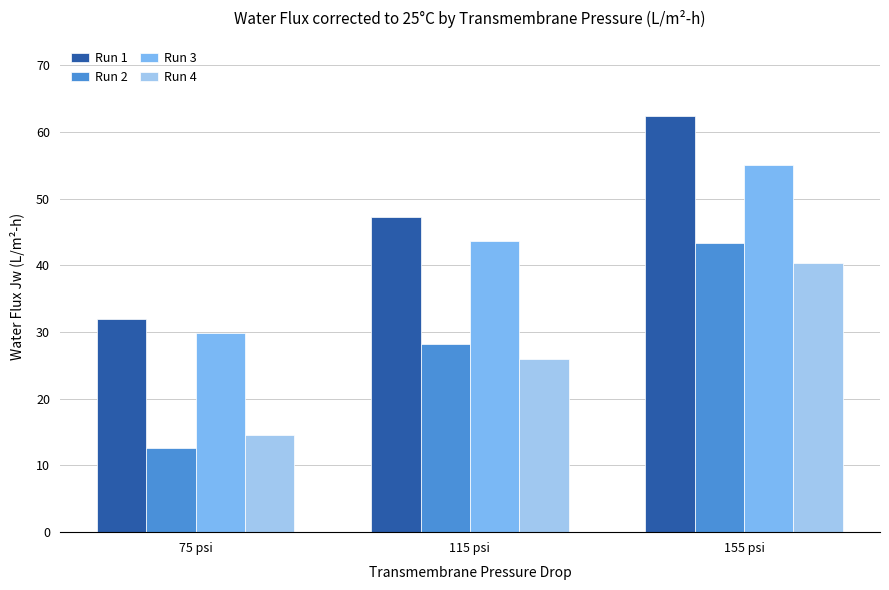

What is the approximate value of Run 4 at 115 psi?

26.0